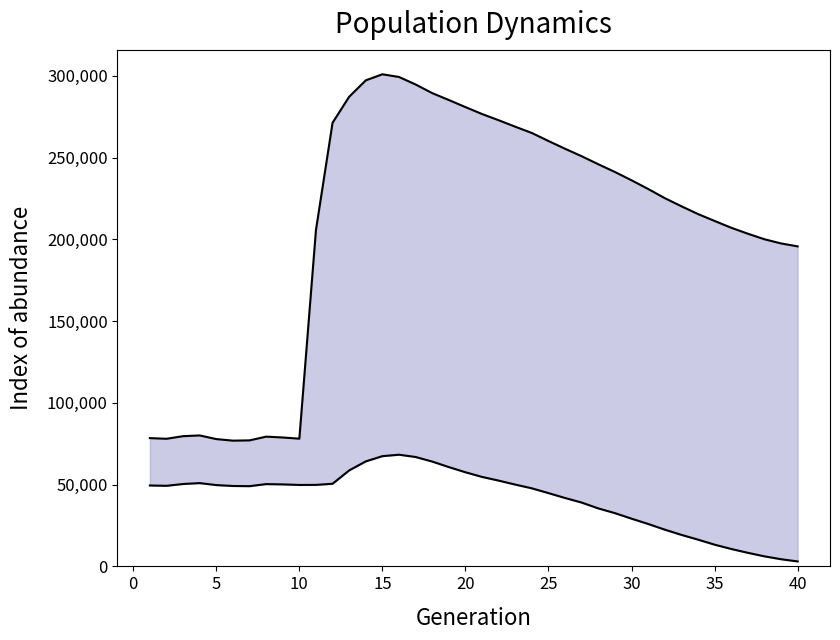

What is the average value of the female_size series?

41610